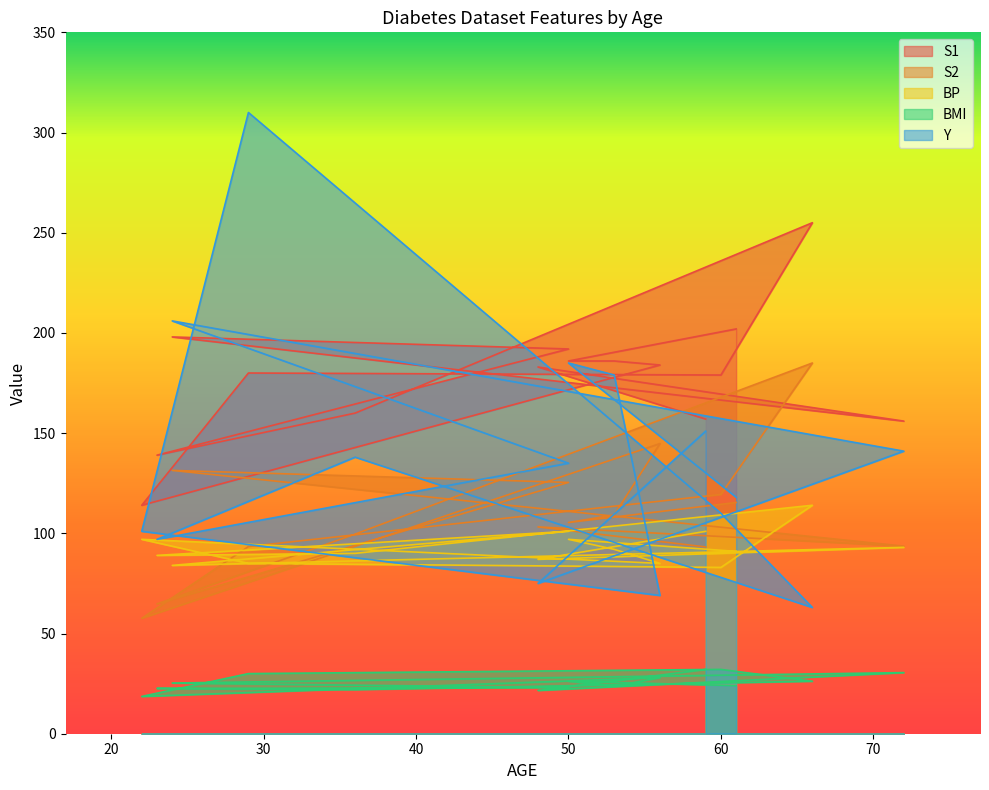

At which label does BMI first exceed 25?

59